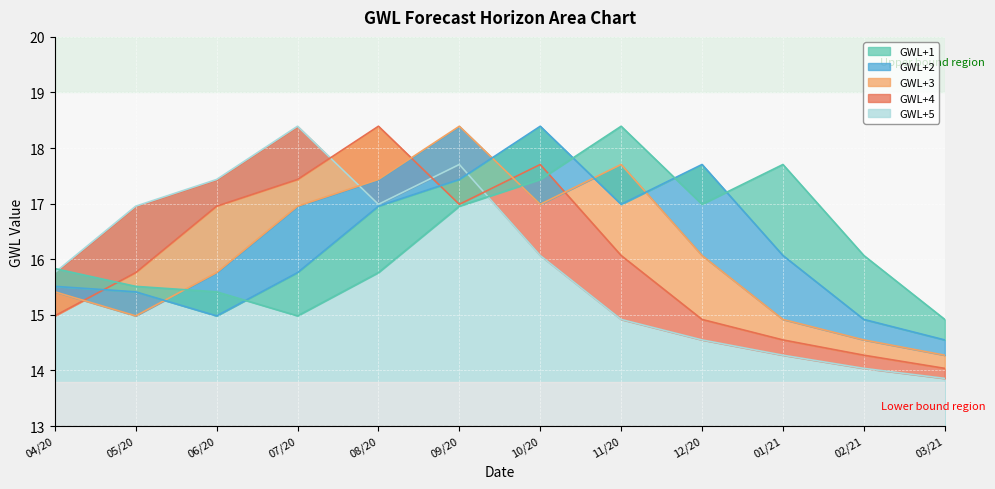

Does the chart display data point markers on the line(s)?

No